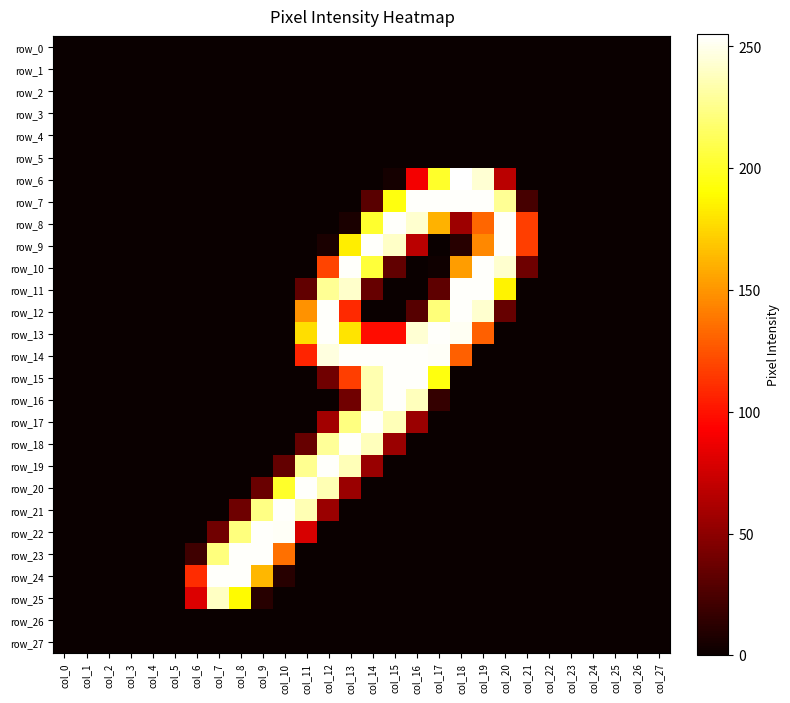

The value of row_15 at col_5 is 0. True or false?

True